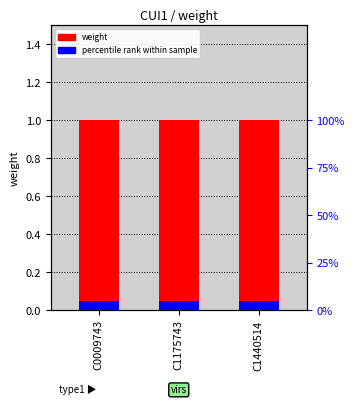

Between C1175743 and C0009743, which is larger?

C1175743